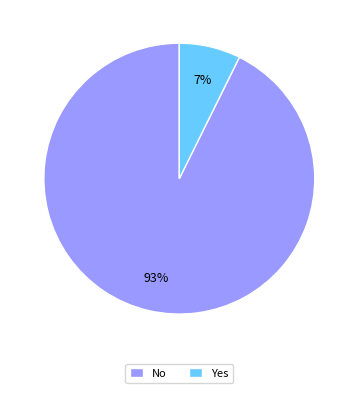

Rank the categories by value from lowest to highest.

Yes, No